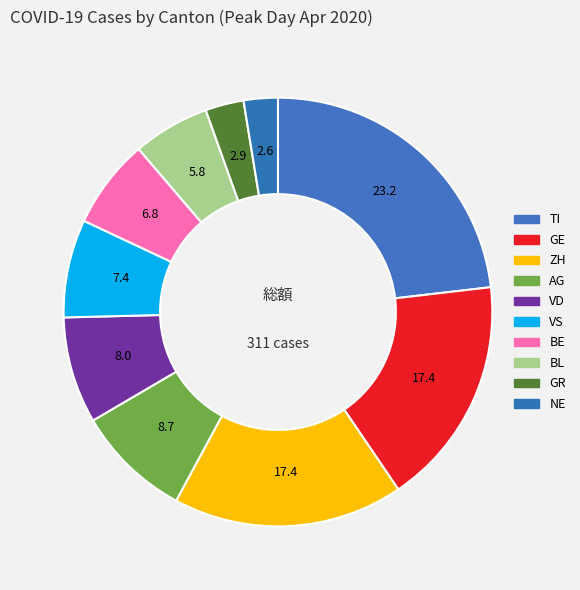

How many slices are in this pie chart?

10